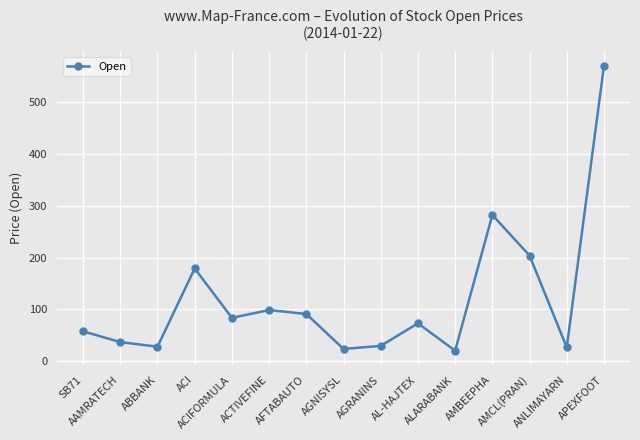

What is the difference between the second highest and second lowest values?

258.7